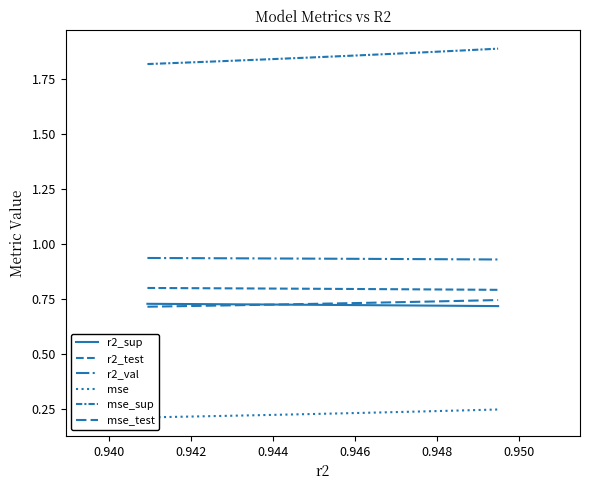

Rank the series by their maximum value, from lowest to highest.

mse, r2_sup, mse_test, r2_test, r2_val, mse_sup